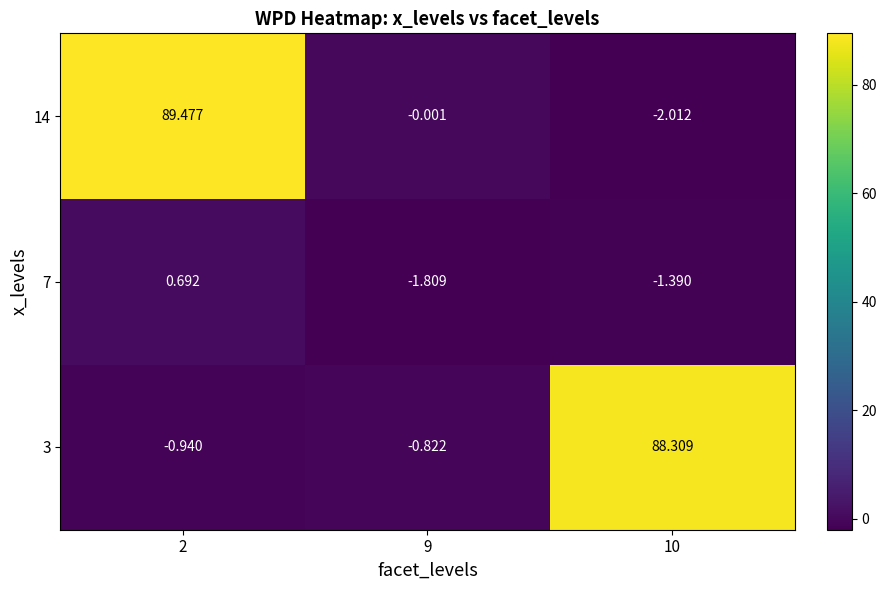

Which has a higher value, 2 or 10?

10